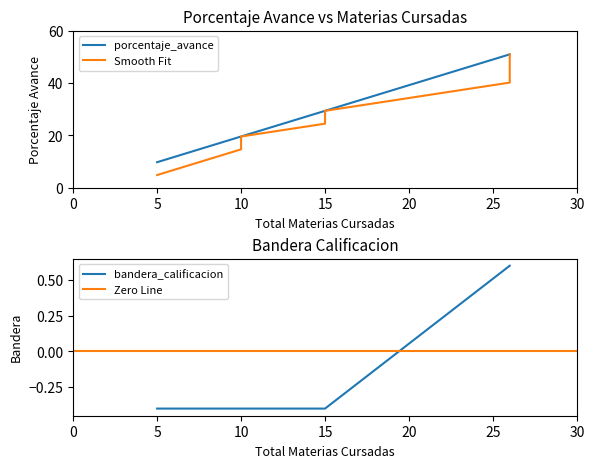

List the series in order of their peak value, lowest first.

bandera_calificacion, porcentaje_avance